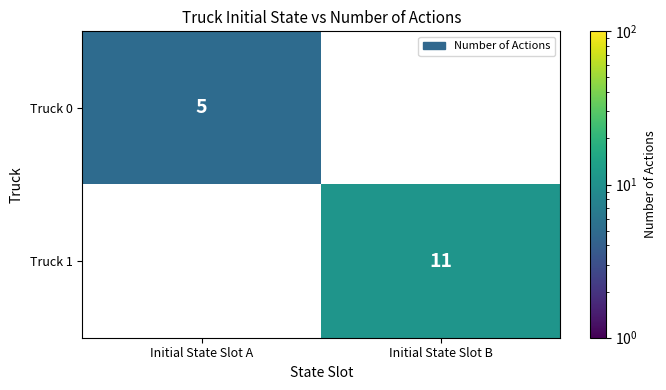

True or false: Truck 0 has a value of 3 at Initial State Slot A.

False